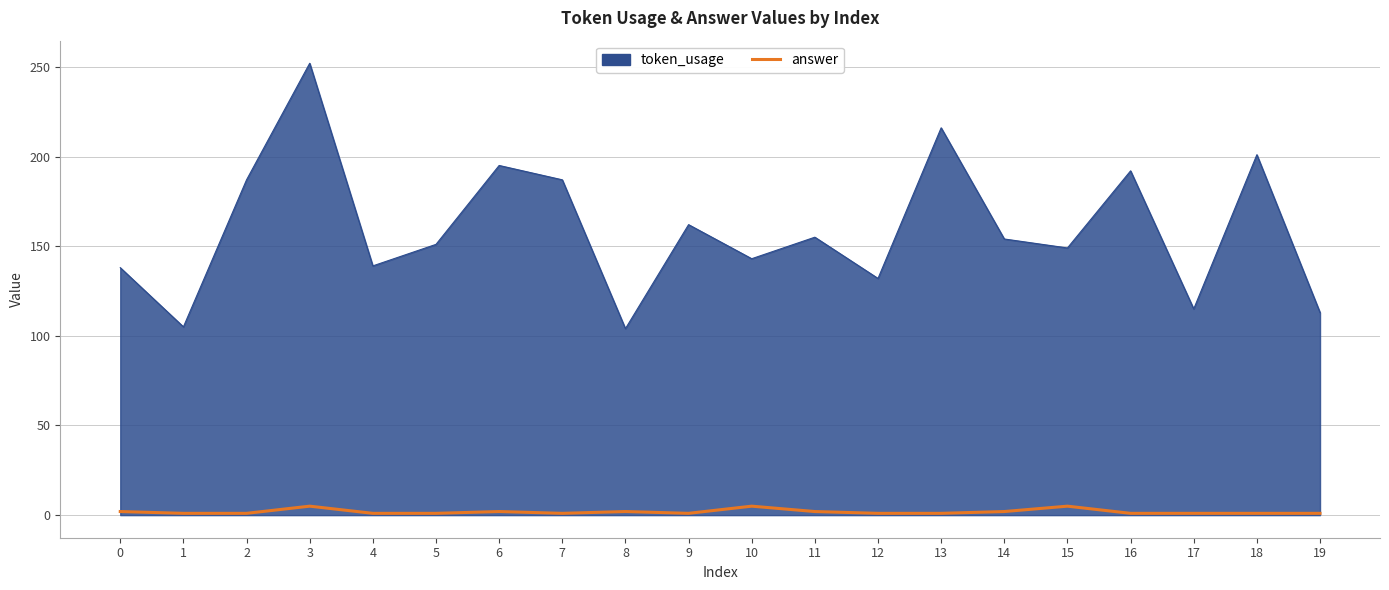

The value of token_usage at 2 is 187. True or false?

True